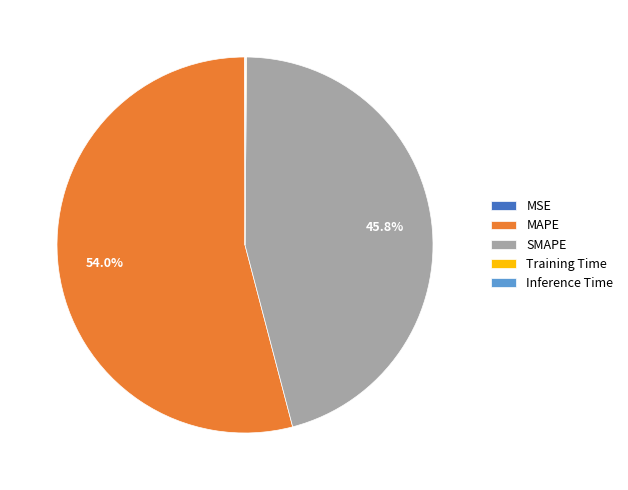

What is the majority slice?

MAPE